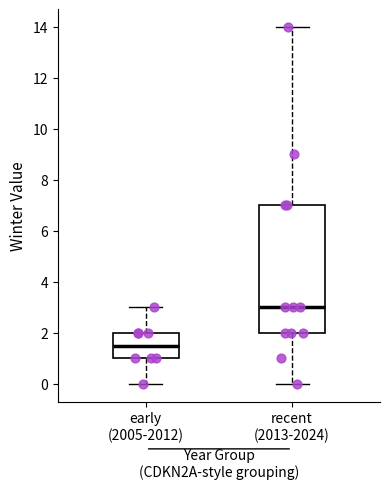

Where is the lower edge of the box for early (2005-2012) on the y-axis? The values are not printed on the chart, so give them approximately, as read against the axis.

1.0